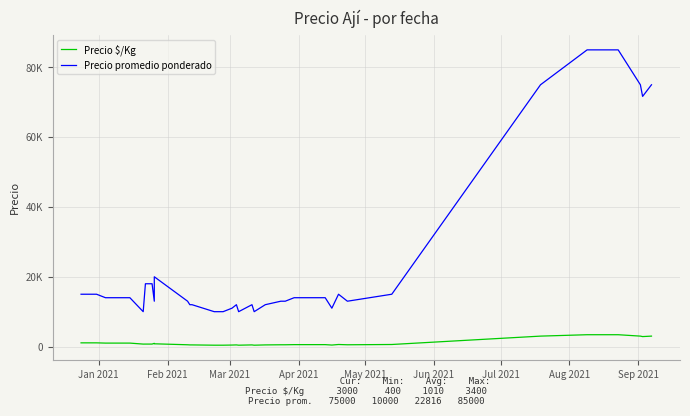

What is the sum of all Precio promedio ponderado values?

912667